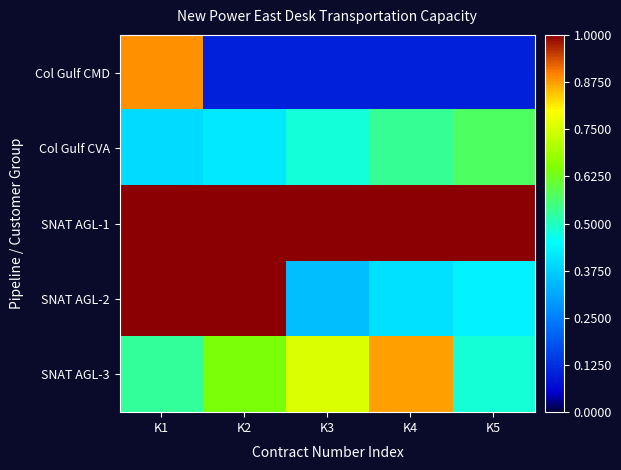

At how many categories does at least one series exceed 0?

5